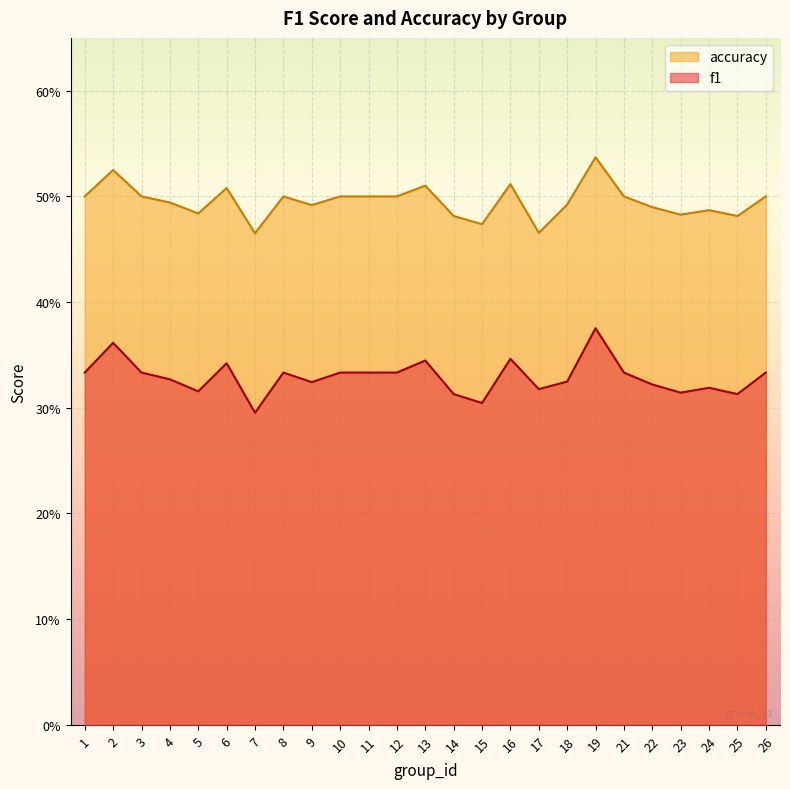

List the series in order of their peak value, highest first.

accuracy, f1